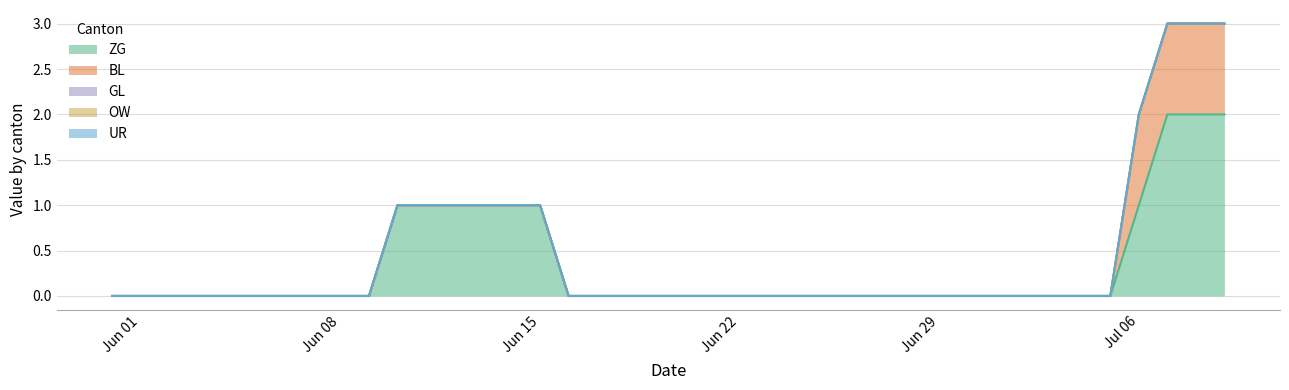

Reading left to right, extract all data points from this chart.

ZG: 0	0	0	0	0	0	0	0	0	0	1	1	1	1	1	1	0	0	0	0	0	0	0	0	0	0	0	0	0	0	0	0	0	0	0	0	1	2	2	2
BL: 0	0	0	0	0	0	0	0	0	0	0	0	0	0	0	0	0	0	0	0	0	0	0	0	0	0	0	0	0	0	0	0	0	0	0	0	1	1	1	1
GL: 0	0	0	0	0	0	0	0	0	0	0	0	0	0	0	0	0	0	0	0	0	0	0	0	0	0	0	0	0	0	0	0	0	0	0	0	0	0	0	0
OW: 0	0	0	0	0	0	0	0	0	0	0	0	0	0	0	0	0	0	0	0	0	0	0	0	0	0	0	0	0	0	0	0	0	0	0	0	0	0	0	0
UR: 0	0	0	0	0	0	0	0	0	0	0	0	0	0	0	0	0	0	0	0	0	0	0	0	0	0	0	0	0	0	0	0	0	0	0	0	0	0	0	0